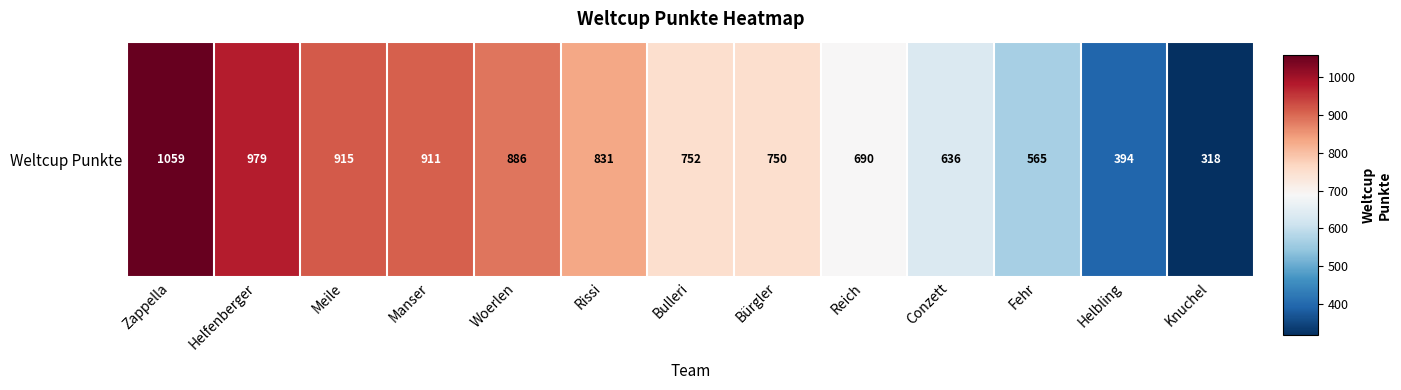

Reading left to right, transcribe all the data shown in this chart.

1059	979	915	911	886	831	752	750	690	636	565	394	318